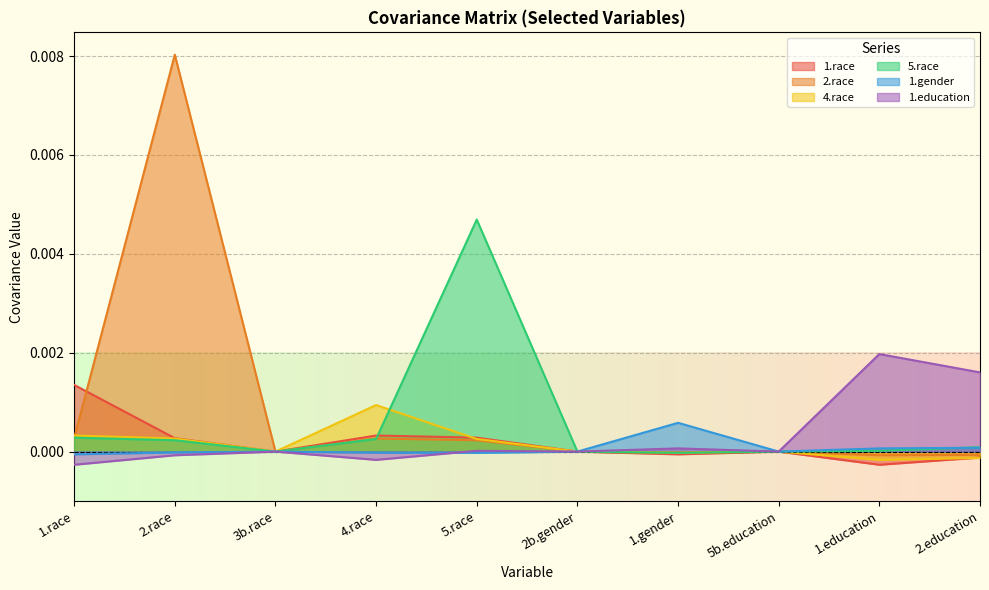

Rank the series by their maximum value, from lowest to highest.

1.gender, 4.race, 1.race, 1.education, 5.race, 2.race